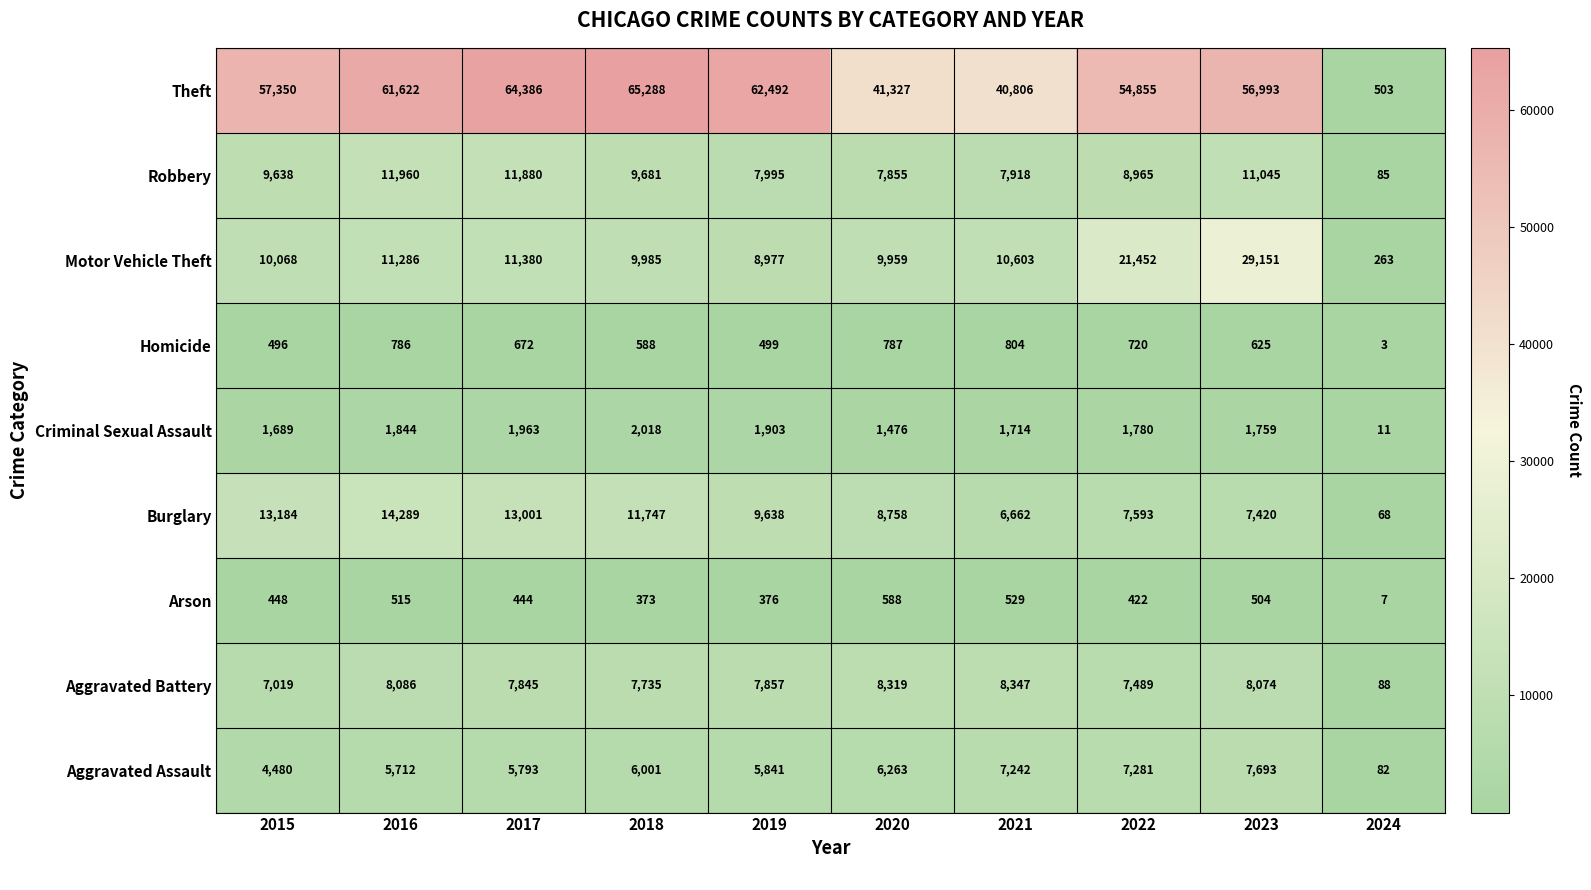

List the series in order of their peak value, lowest first.

Arson, Homicide, Criminal Sexual Assault, Aggravated Assault, Aggravated Battery, Robbery, Burglary, Motor Vehicle Theft, Theft